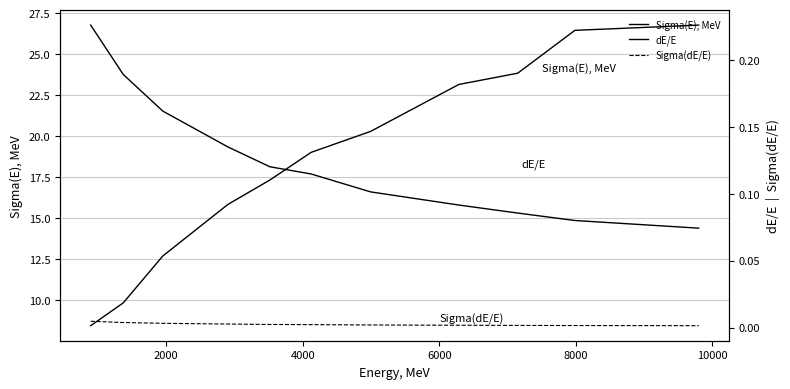

Is the value of Sigma(E), MeV at 8000 greater than the value of dE/E at 10000?

Yes